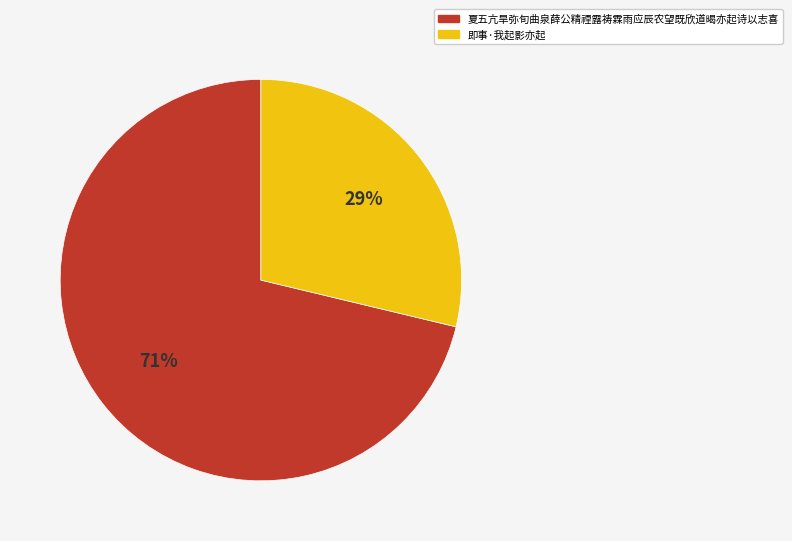

To the nearest percent, what percentage of the pie is 即事·我起影亦起?

29%